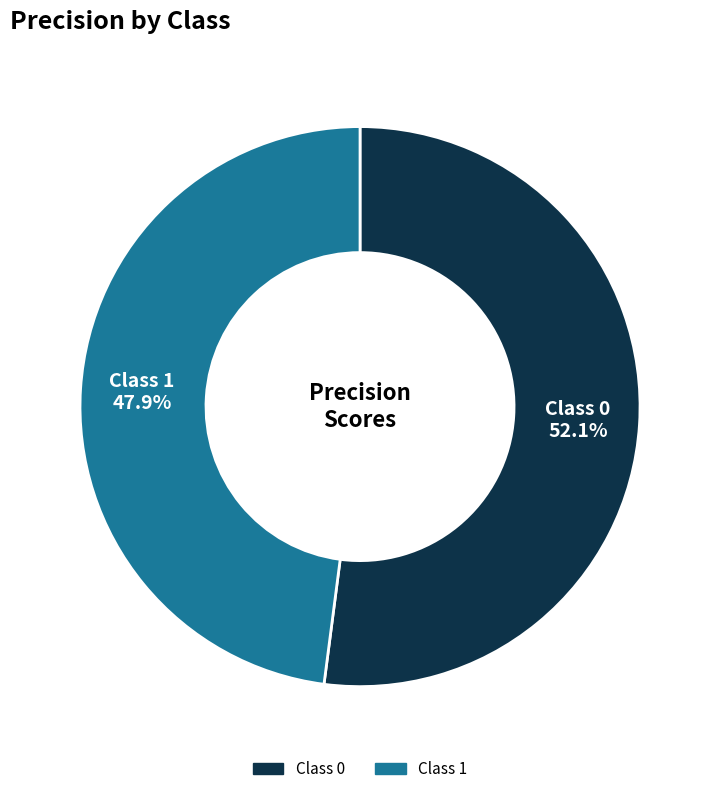

Is there a majority slice in this chart?

Yes